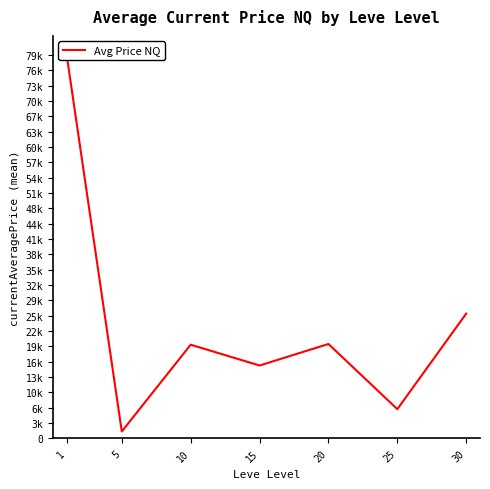

What is the value of the 7th point from the left?

25816.7